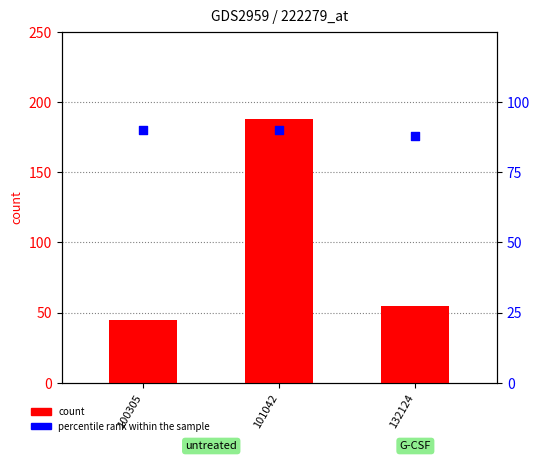

Which series reaches the minimum Y coordinate?

count